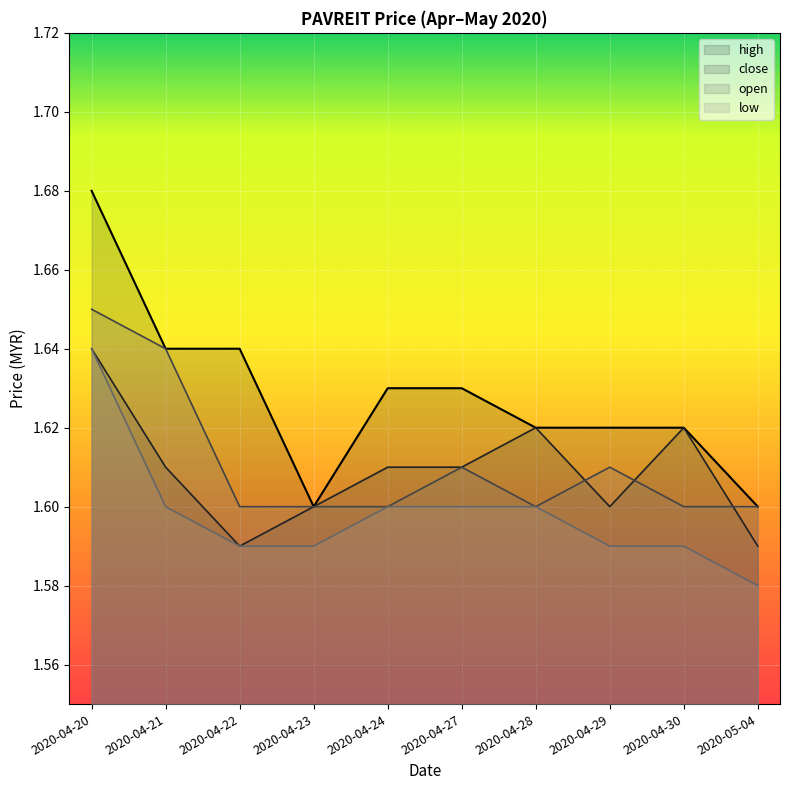

At how many categories does at least one series exceed 1?

10